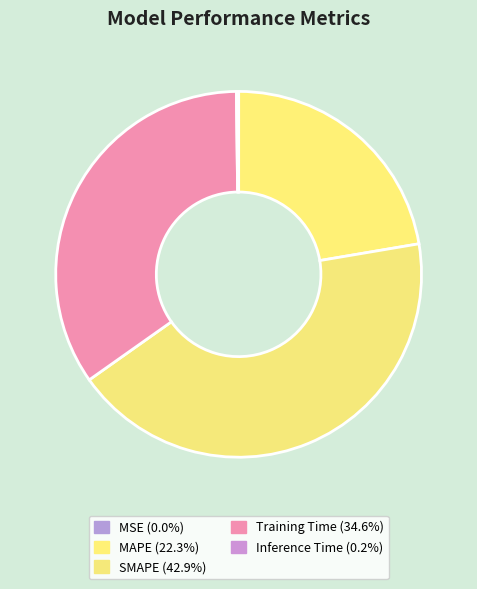

Is MAPE the majority of the pie?

No